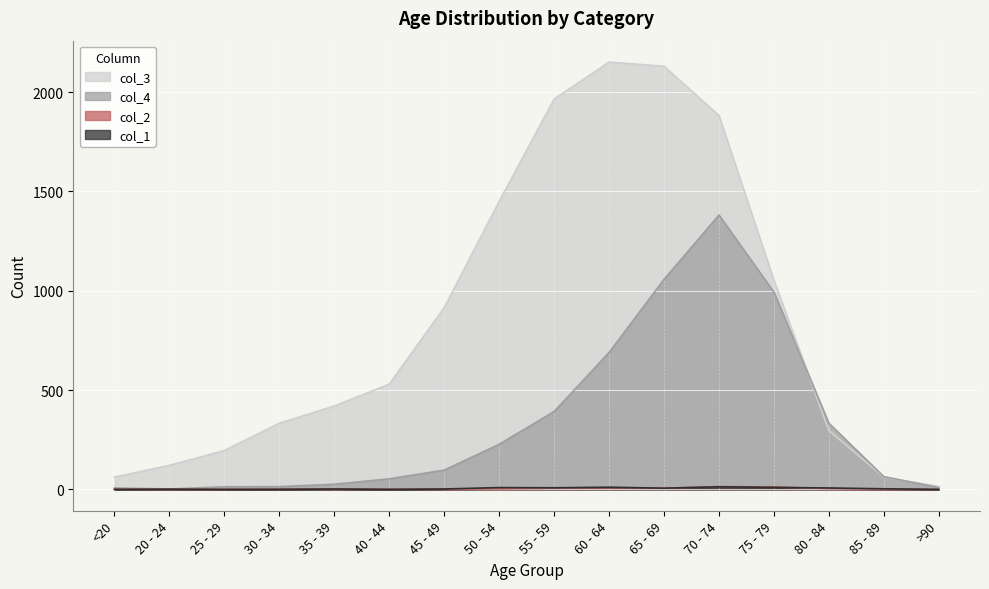

Reading right to left, list all the values displayed in this chart.

col_1: 0	3	7	10	13	6	11	8	9	2	0	2	0	0	1	0
col_2: 0	1	4	12	14	6	8	6	3	1	1	1	2	0	0	1
col_3: 15	62	296	1053	1882	2130	2151	1965	1450	915	530	420	333	196	121	62
col_4: 9	64	333	993	1381	1057	689	392	227	97	53	26	14	13	2	7